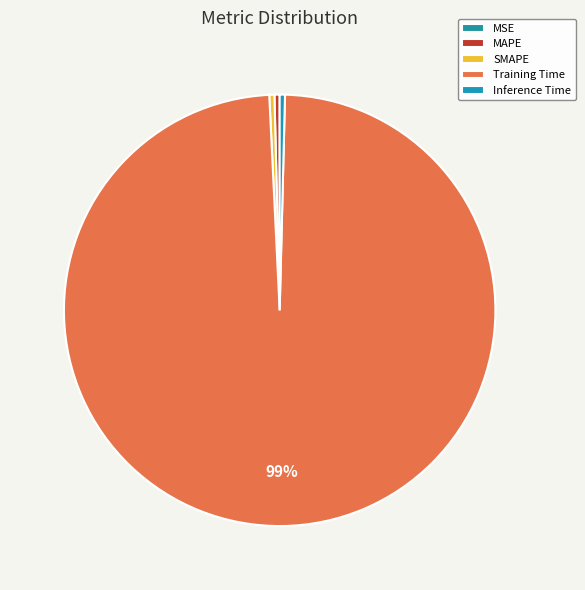

What is the total percentage of Inference Time and Training Time?

99.2%